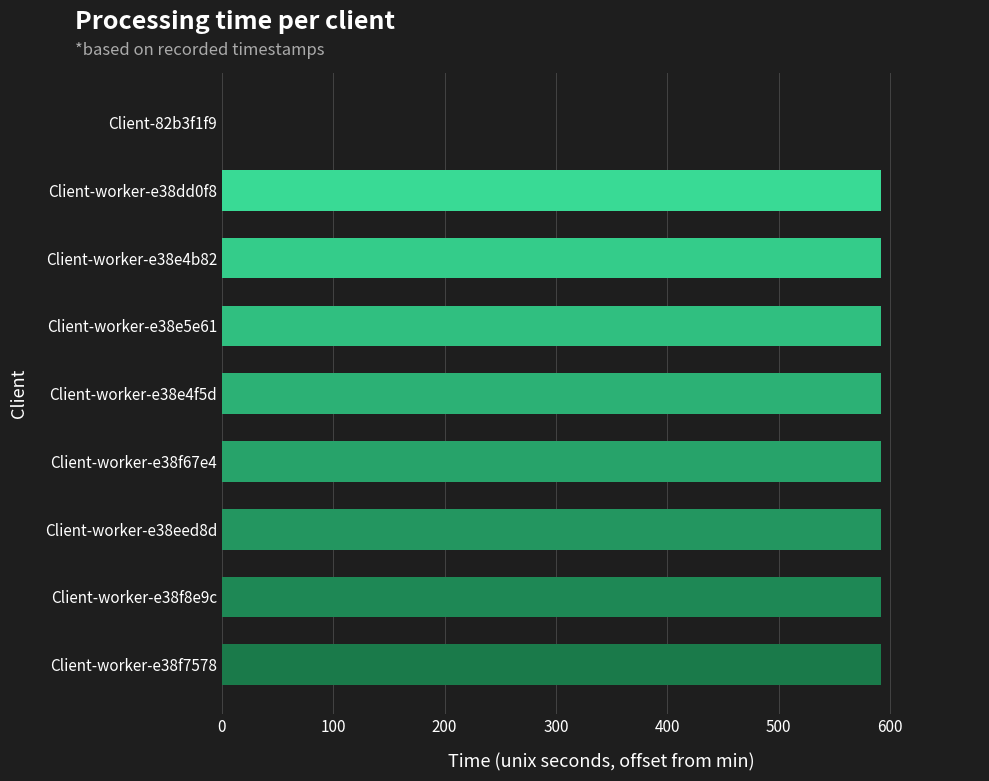

Reading top to bottom, extract all data points from this chart.

Client-82b3f1f9=0.0	Client-worker-e38dd0f8=592.0	Client-worker-e38e4b82=592.0	Client-worker-e38e5e61=592.0	Client-worker-e38e4f5d=592.0	Client-worker-e38f67e4=592.0	Client-worker-e38eed8d=592.0	Client-worker-e38f8e9c=592.0	Client-worker-e38f7578=592.0